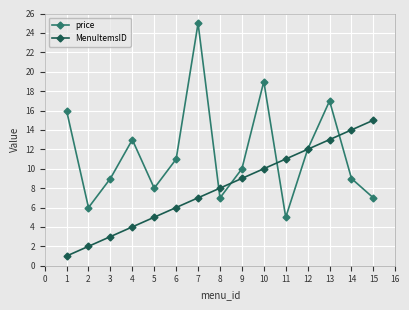

List the series in order of their peak value, highest first.

price, MenuItemsID